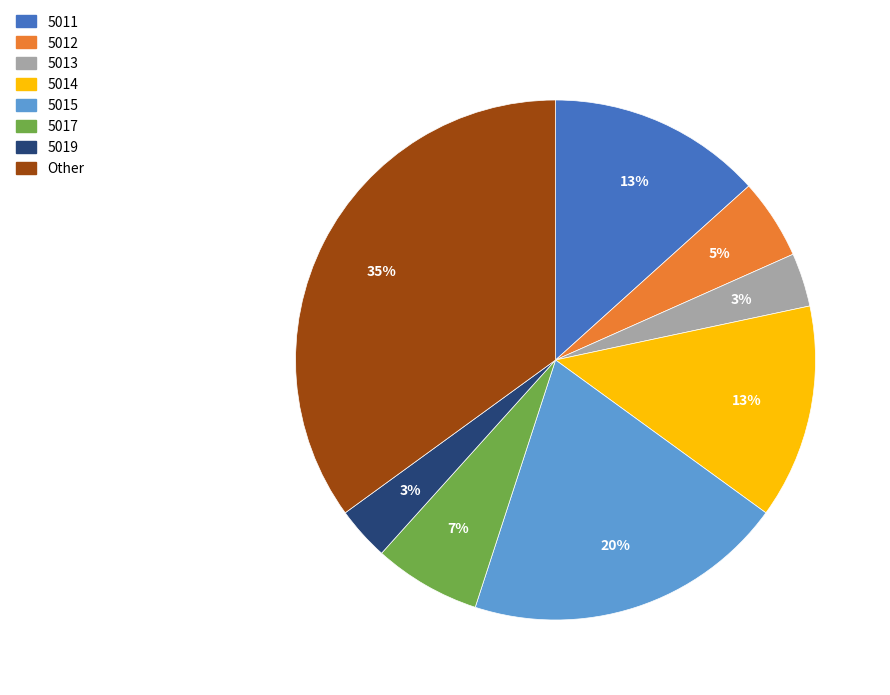

Is there any slice that represents more than half of the pie?

No